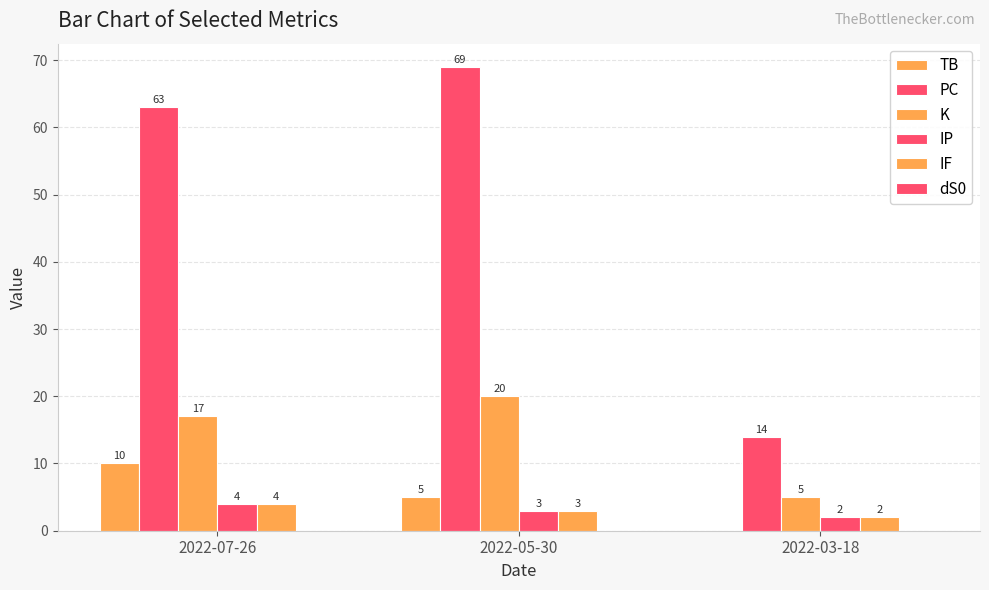

What is the lowest value of the PC series?

14